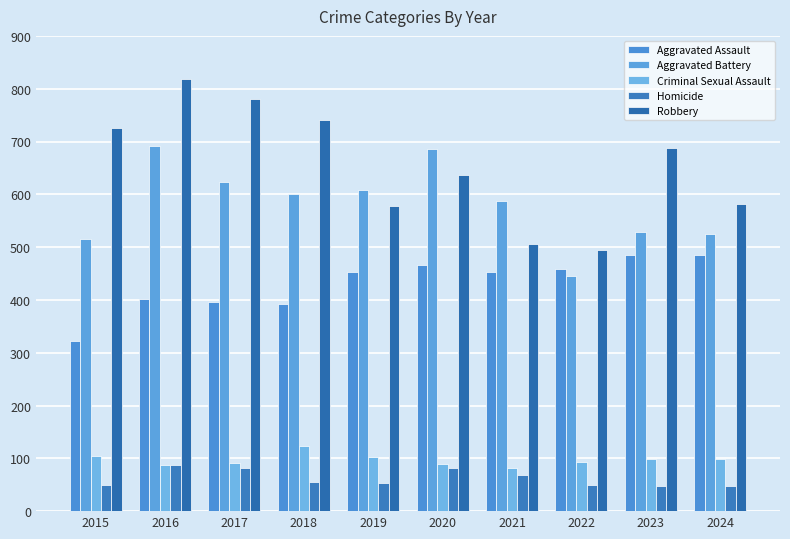

True or false: Robbery has a value of 726 at 2015.

True